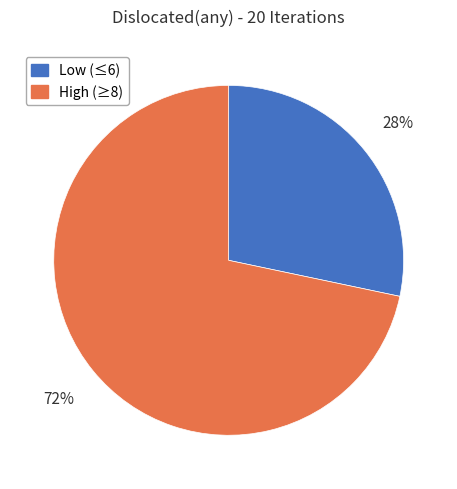

Which has a higher value, Low (≤6) or High (≥8)?

High (≥8)